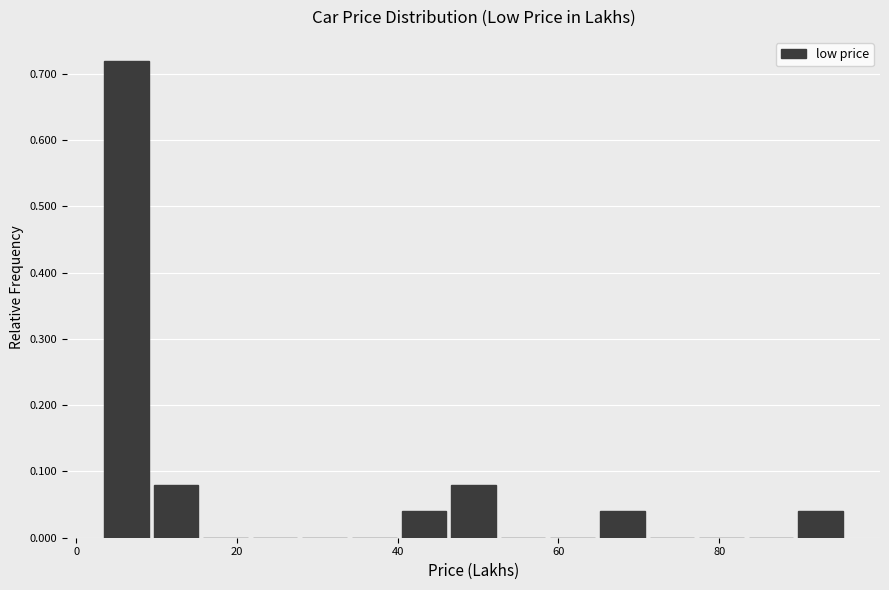

Around what value on the x-axis is the tallest bar? Give the approximate position of its centre, as read against the axis.

6